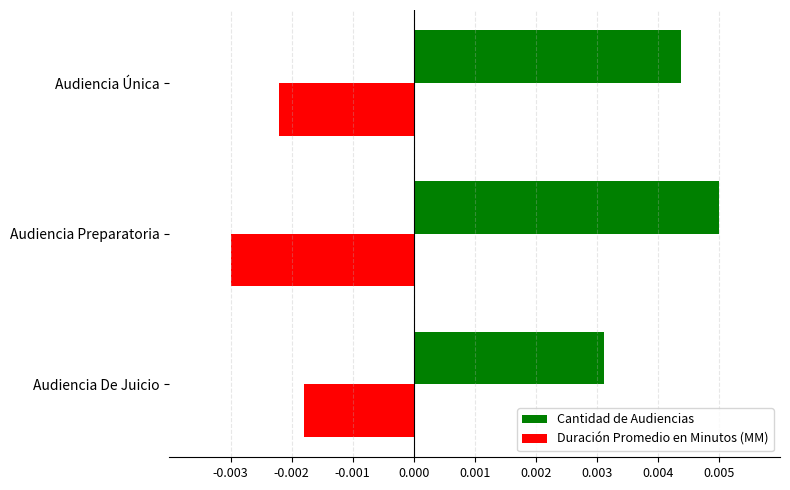

At which label is Duración Promedio en Minutos (MM) closest to 0?

Audiencia De Juicio